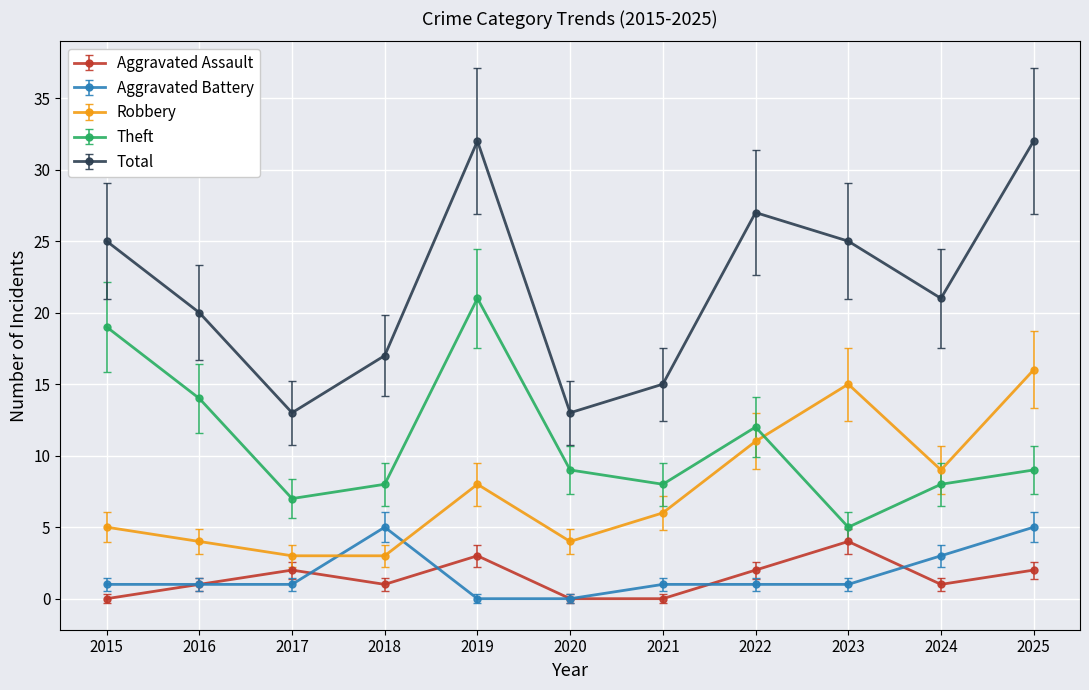

Which series has the largest range (max minus min)?

Total